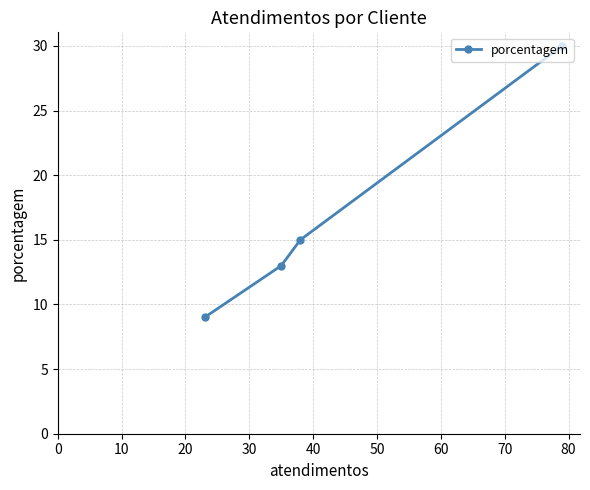

How many categories are shown in the chart?

4